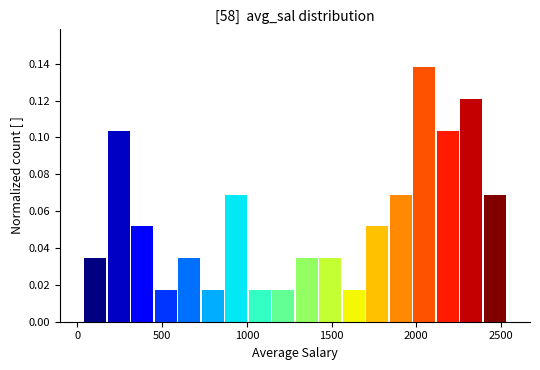

Around what value on the x-axis is the tallest bar? Give the approximate position of its centre, as read against the axis.

2050